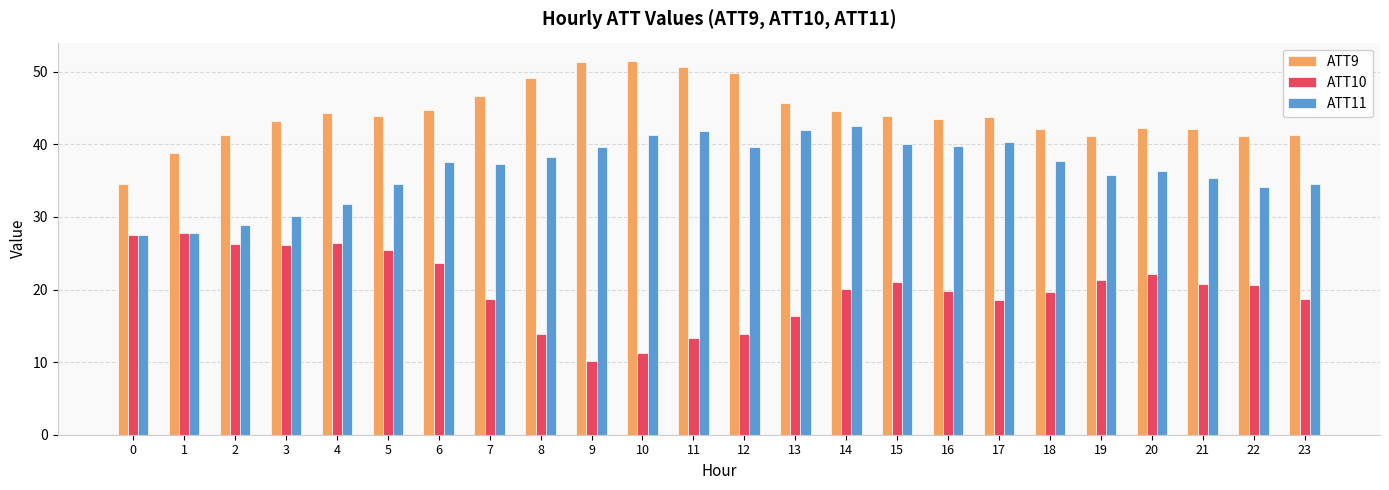

What is the maximum value for ATT11?

42.5